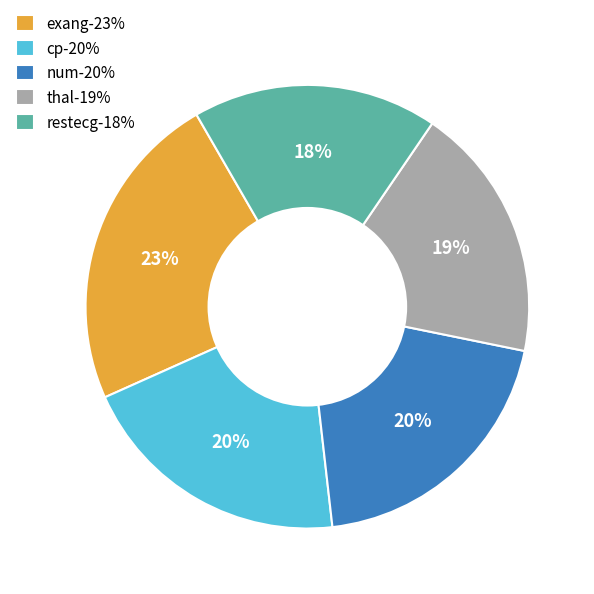

Which has a higher value, restecg or thal?

thal